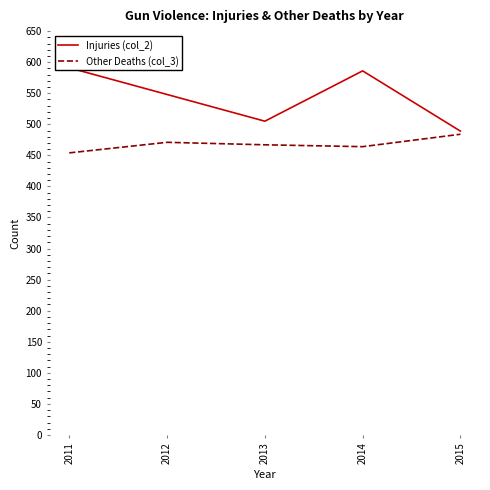

The Other Deaths (col_3) series shows 454 at 2011. True or false?

True